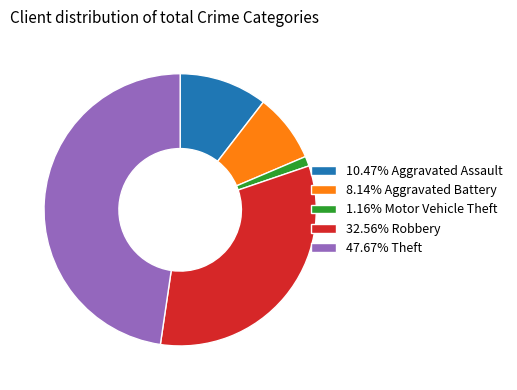

Do 47.67% Theft and 1.16% Motor Vehicle Theft together represent more than half of the pie?

No